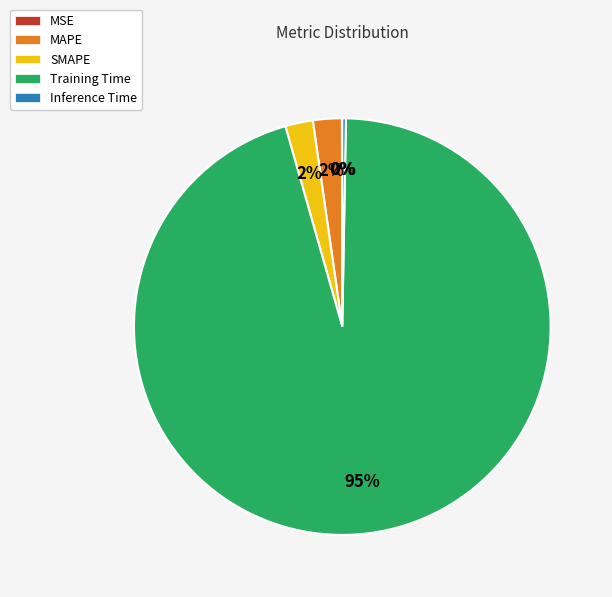

Which has a higher value, MAPE or Training Time?

Training Time